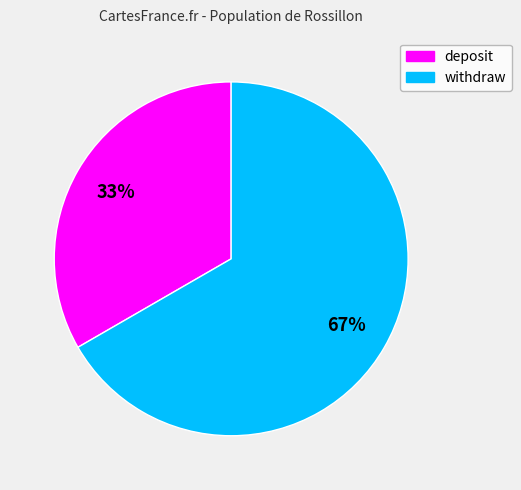

Is it true that withdraw is 75% of the pie?

False